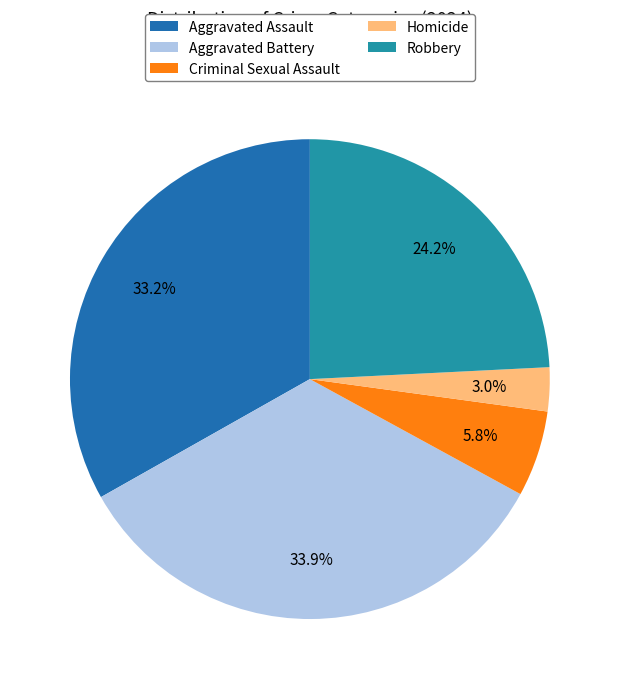

Count the number of slices in the pie.

5